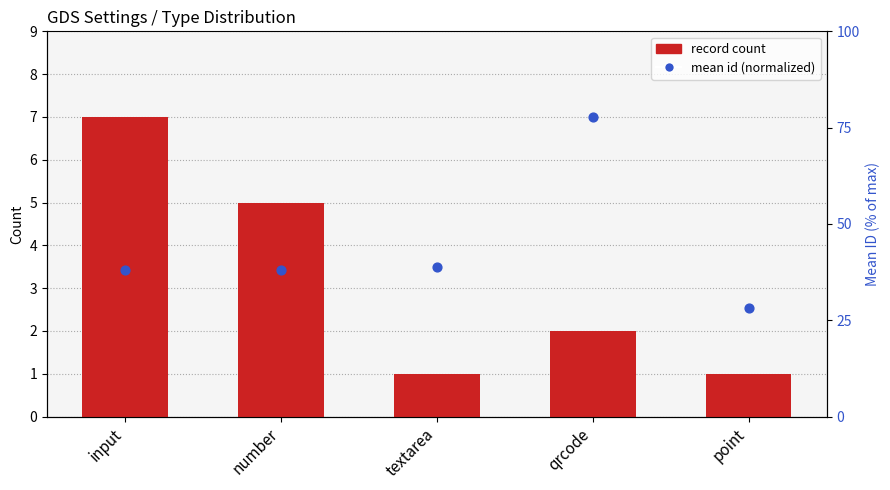

At how many categories does at least one series exceed 6?

2